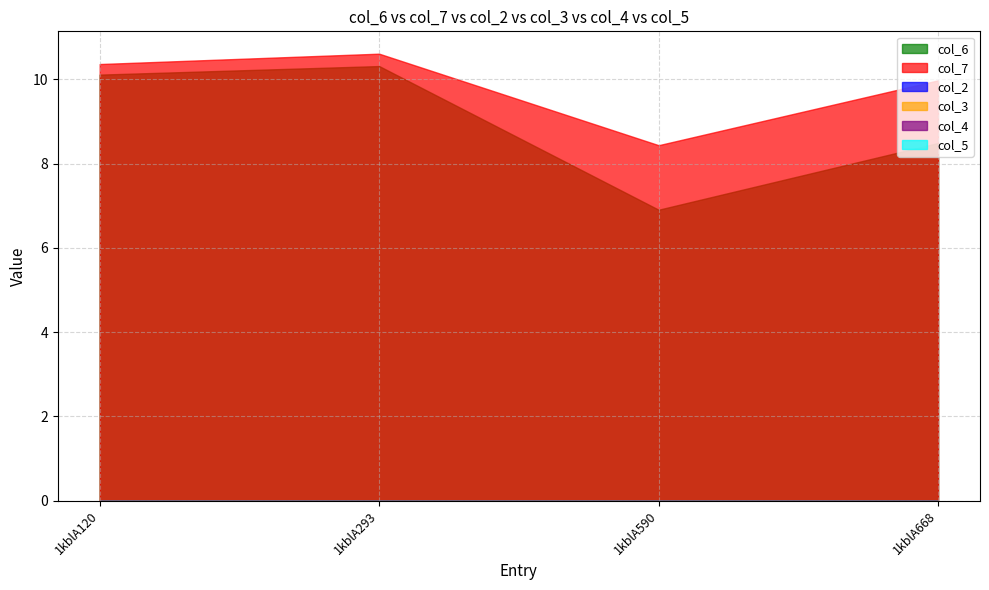

What are all the series names shown in the legend?

col_6, col_7, col_2, col_3, col_4, col_5